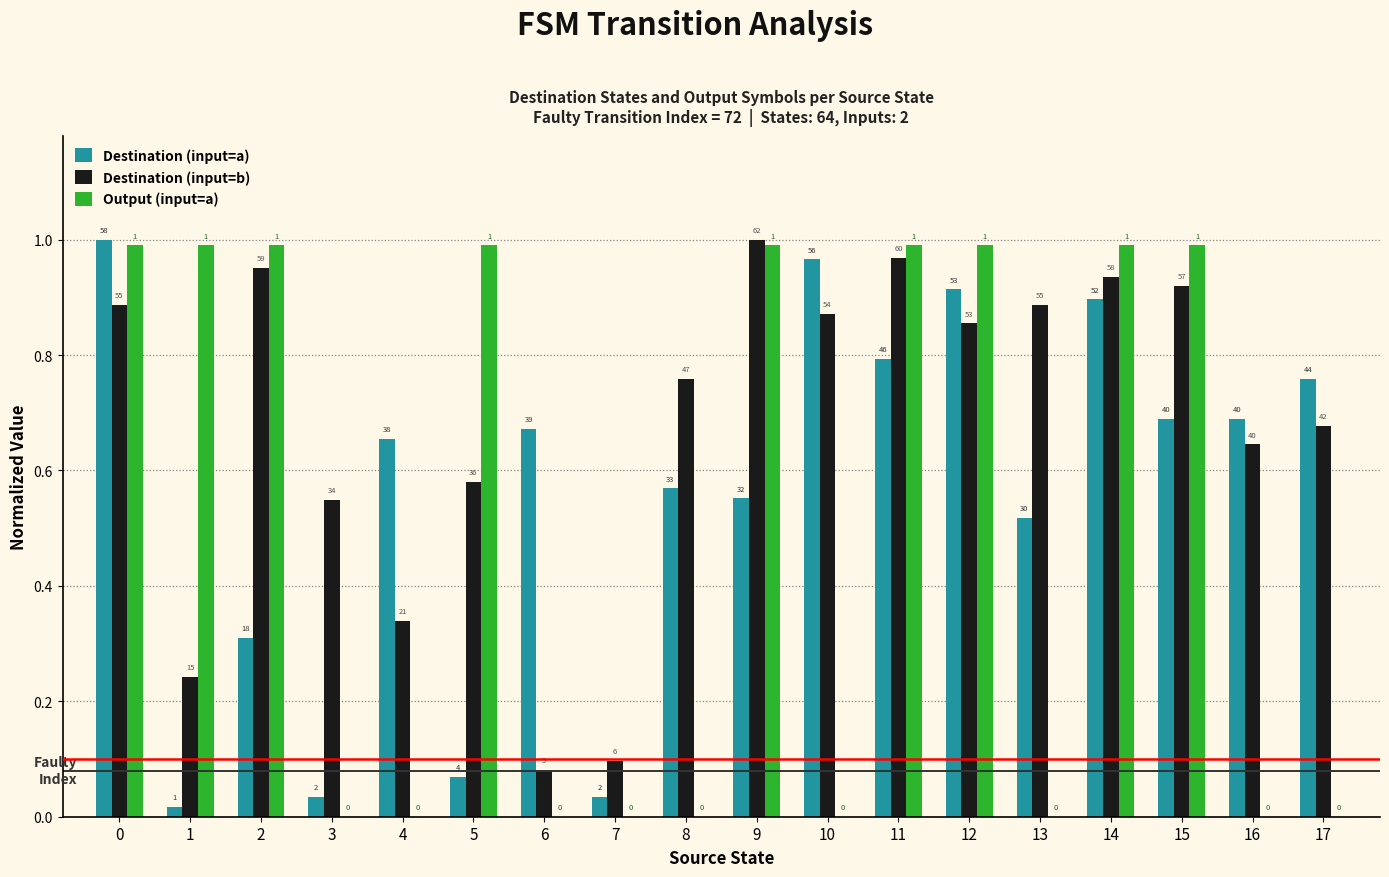

What is the difference between the highest and lowest values at 12?

0.1